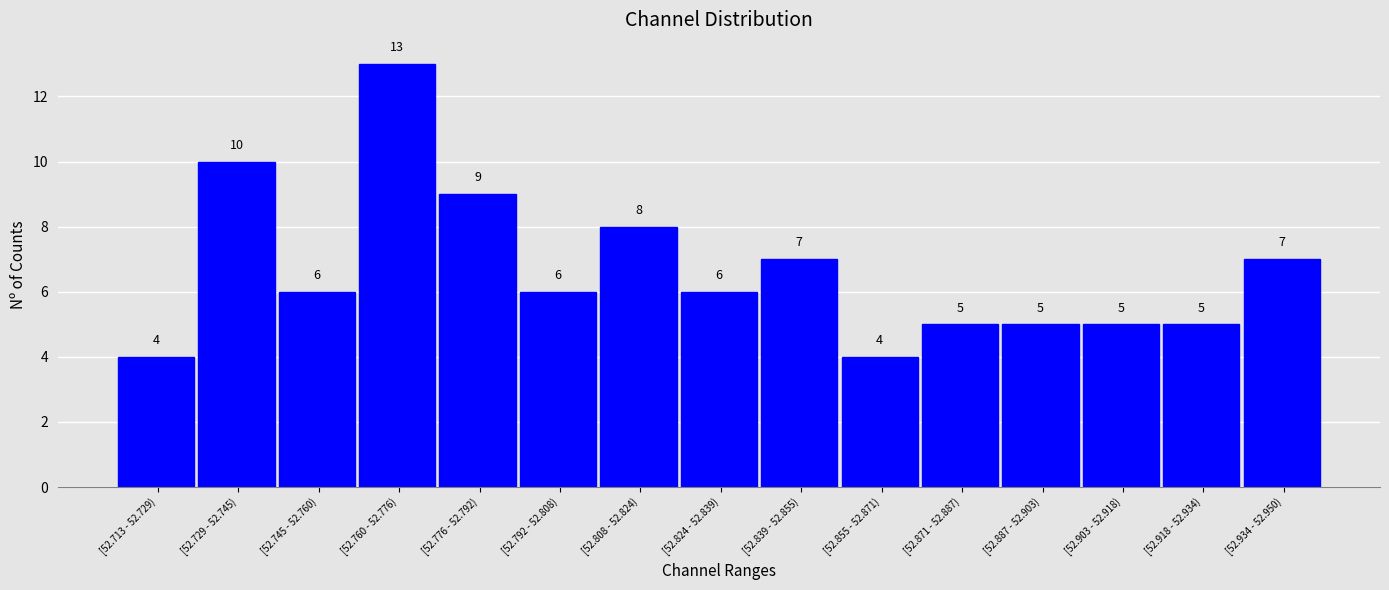

Reading left to right, what are all the values shown in this chart?

4	10	6	13	9	6	8	6	7	4	5	5	5	5	7